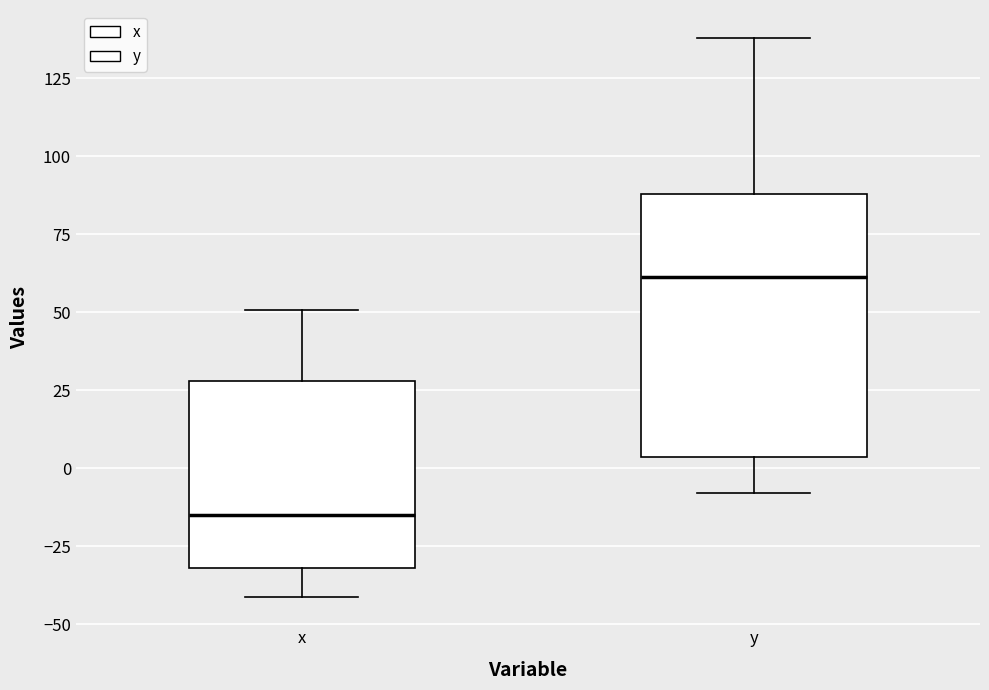

Reading left to right, transcribe this box plot: for each box, give where its median line is, the range the box spans, and where its two whiskers end, as read against the y-axis. The values are not printed on the chart, so give them approximately, as read against the axis.

x: median -15, box -30 to 30, whiskers -40 to 50
y: median 60, box 5 to 90, whiskers -10 to 140